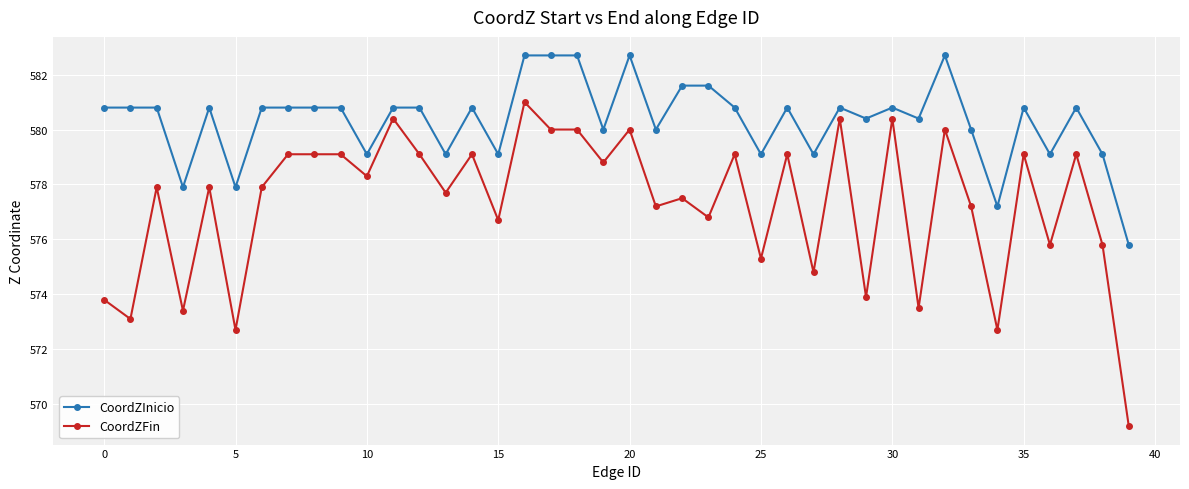

True or false: CoordZInicio and CoordZFin intersect in this chart.

False